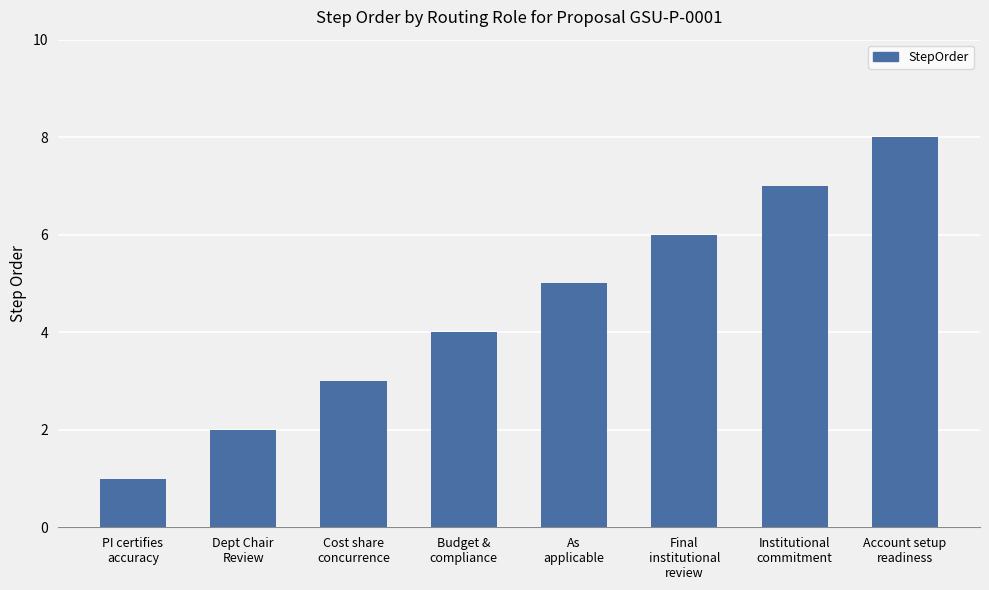

Reading right to left, transcribe all the data shown in this chart.

8	7	6	5	4	3	2	1